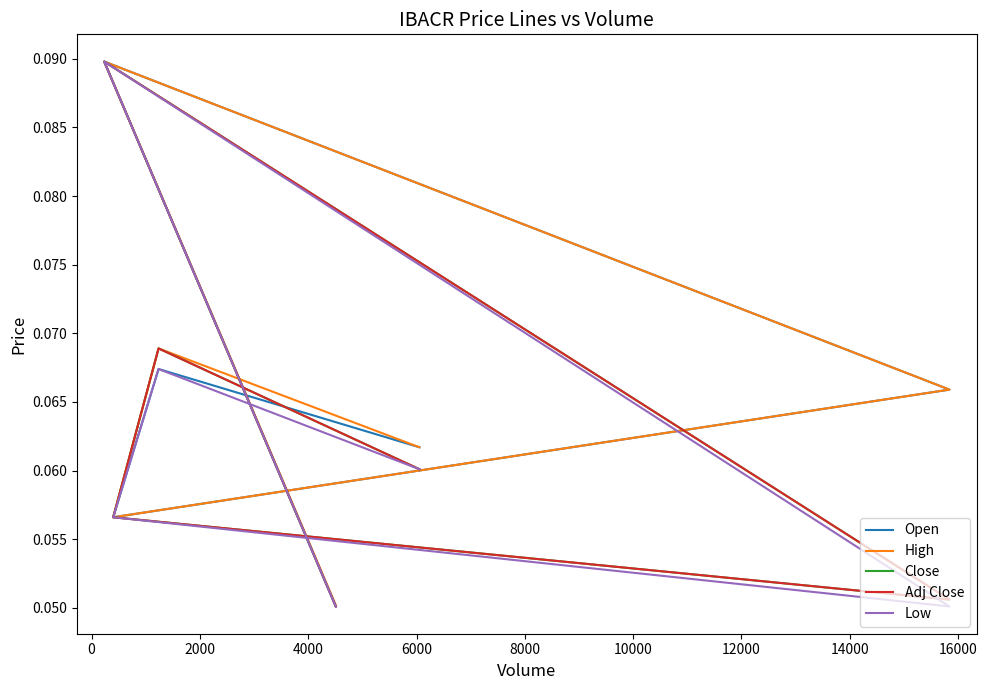

What is the approximate value of Low at 4000?

0.1